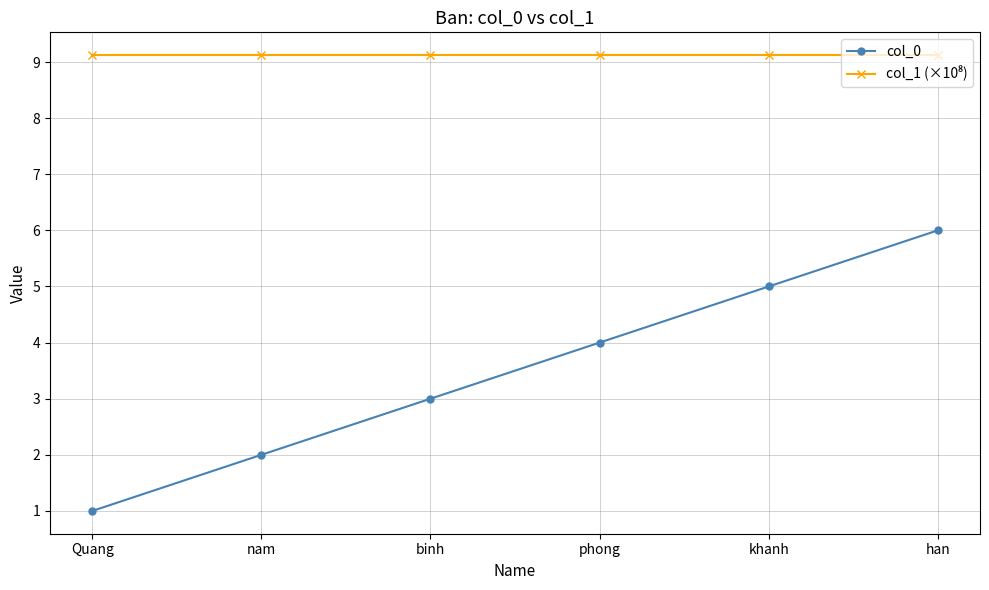

Which series has the largest range (max minus min)?

col_0